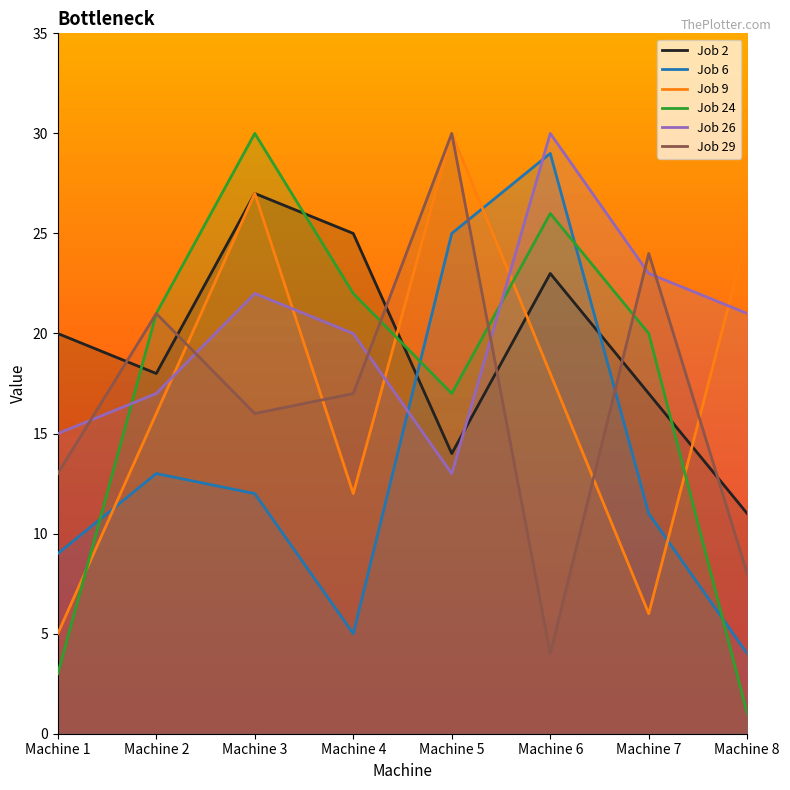

Where is the first local maximum for Job 29?

Machine 2